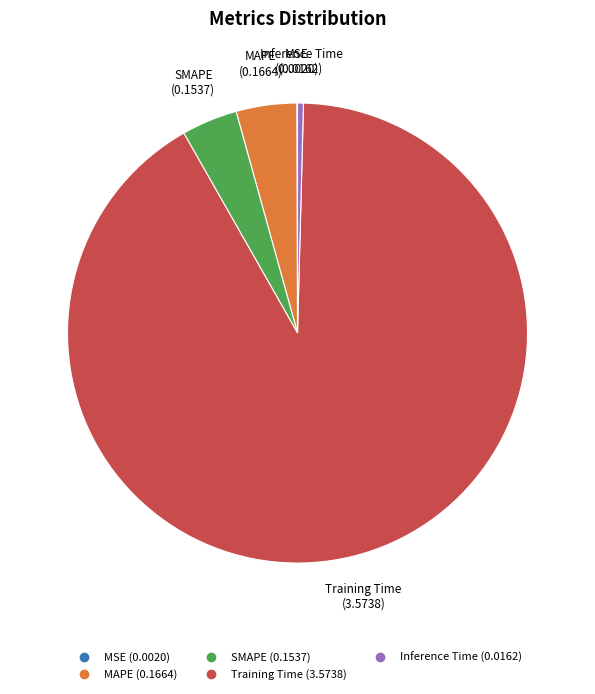

Which slice is the largest?

Training Time